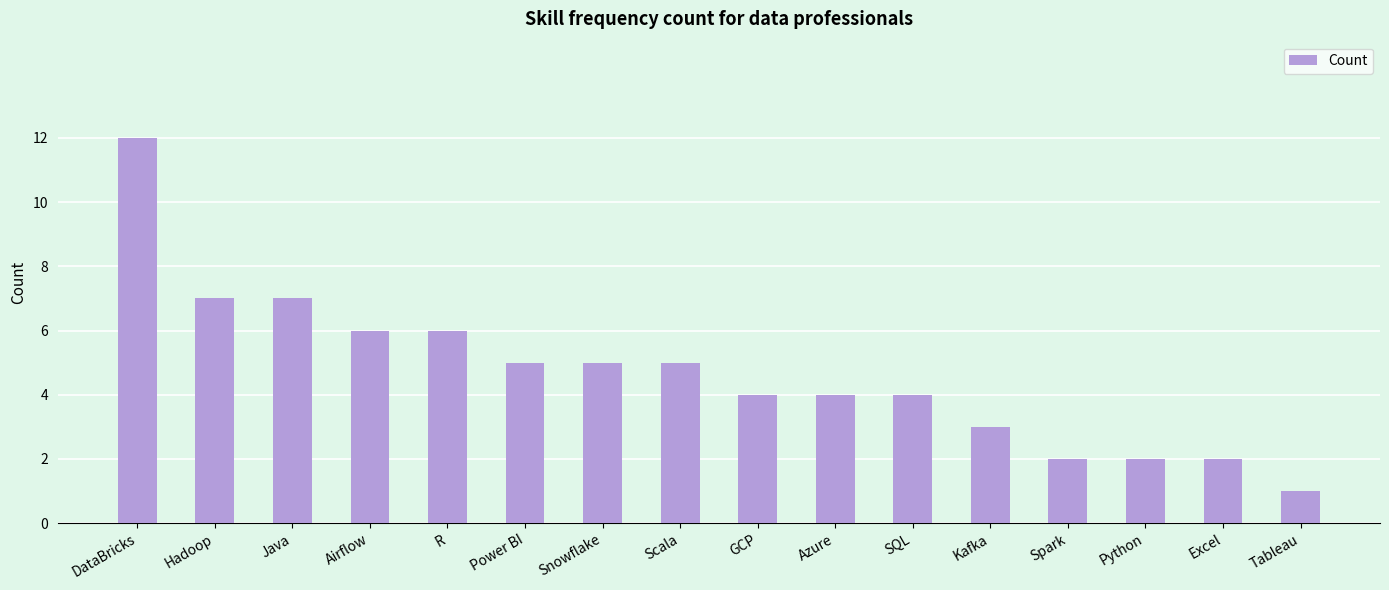

True or false: the data shows 5 at Snowflake.

True